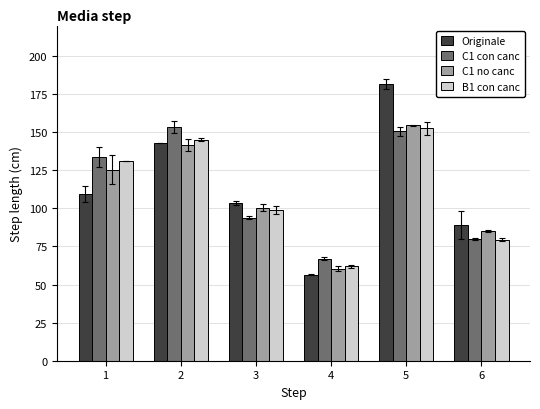

Where is C1 no canc nearest to the value 107?

3